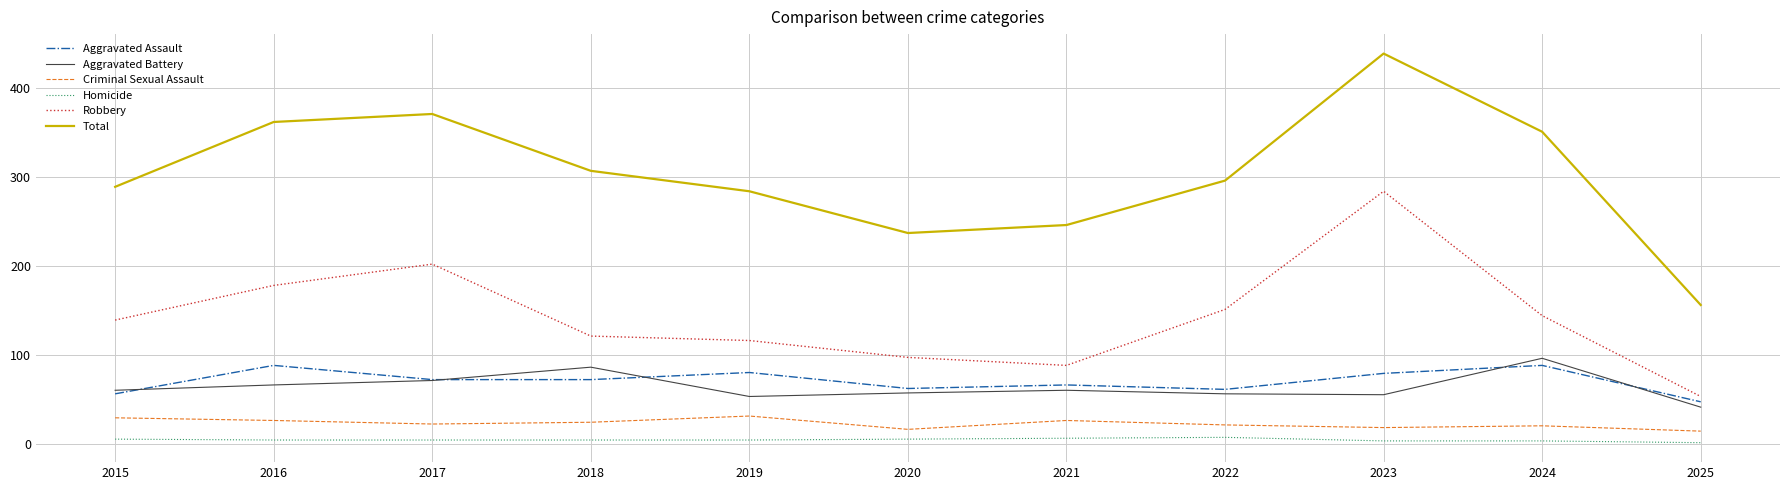

The value of Robbery at 2021 is 134. True or false?

False